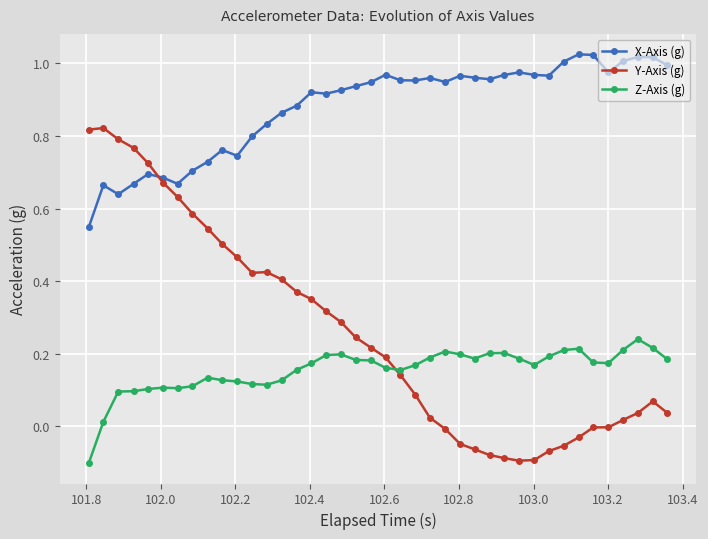

Which series has the largest range (max minus min)?

Y-Axis (g)